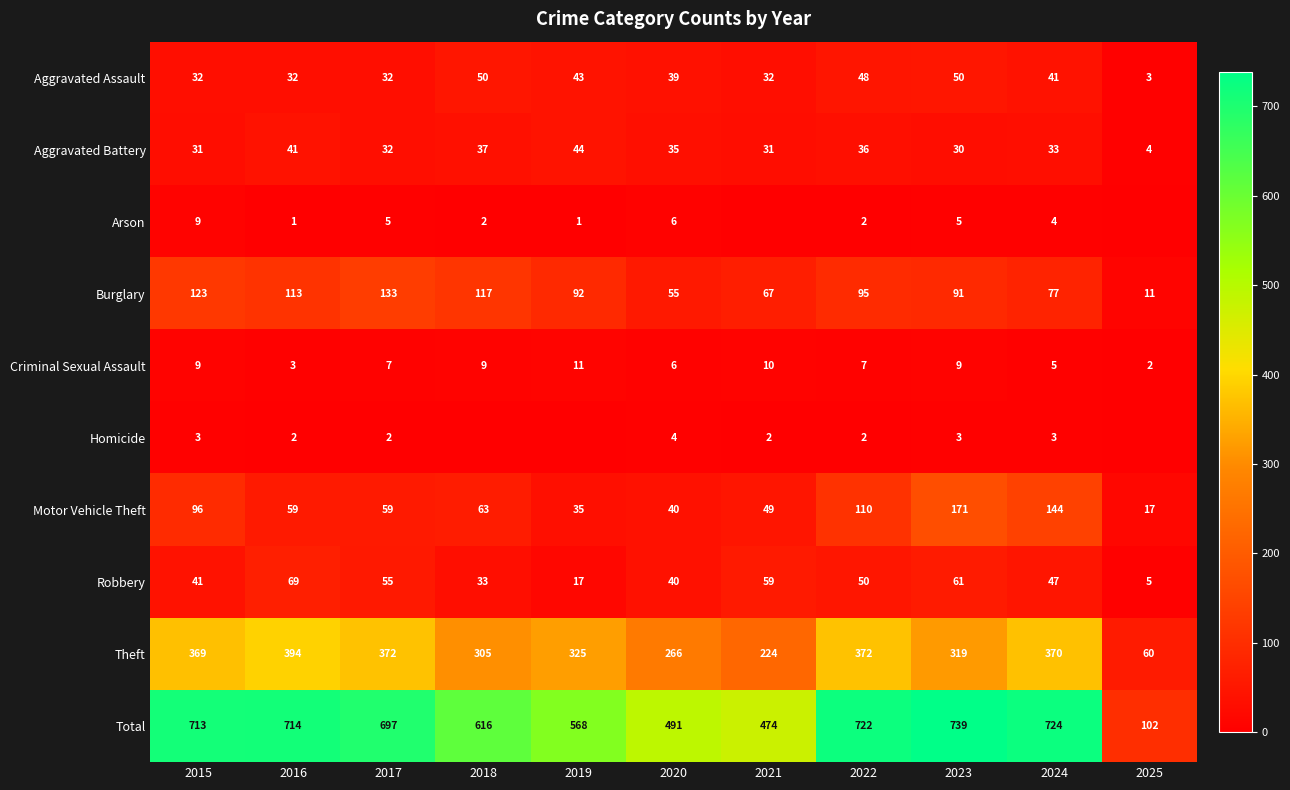

At 2023, list the series in order from largest to smallest.

Total, Theft, Motor Vehicle Theft, Burglary, Robbery, Aggravated Assault, Aggravated Battery, Criminal Sexual Assault, Arson, Homicide